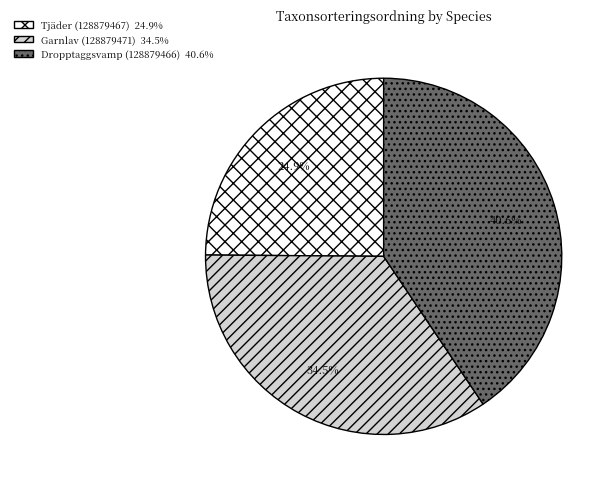

Does any single category account for the majority?

No